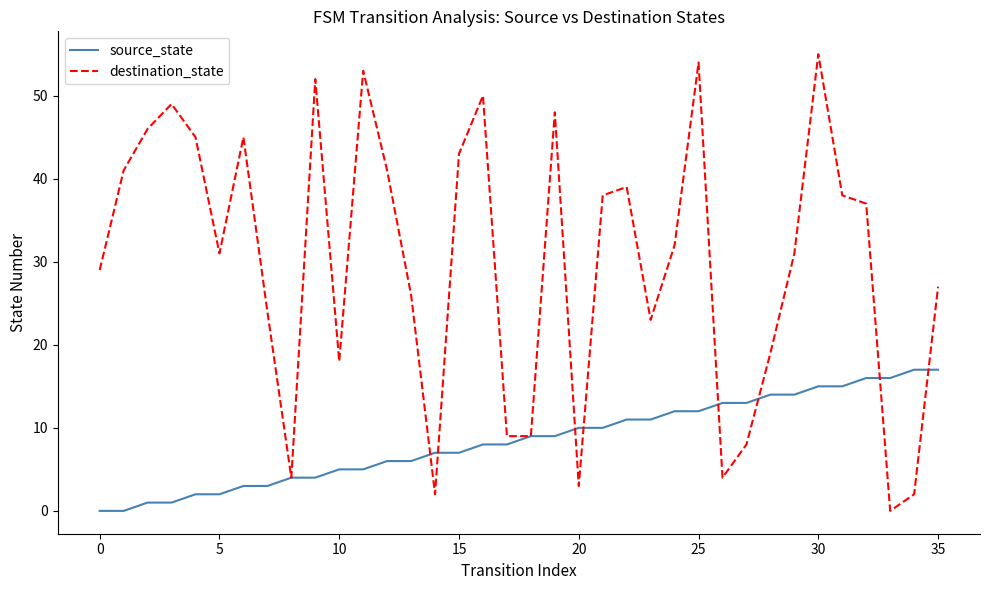

What is the maximum value for destination_state?

55